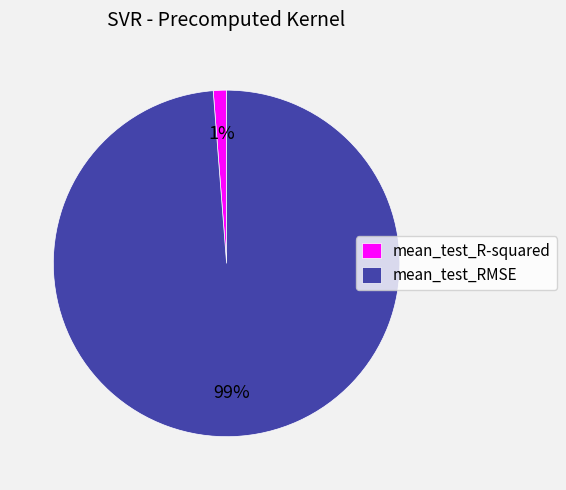

To the nearest percent, what portion does mean_test_RMSE represent?

99%